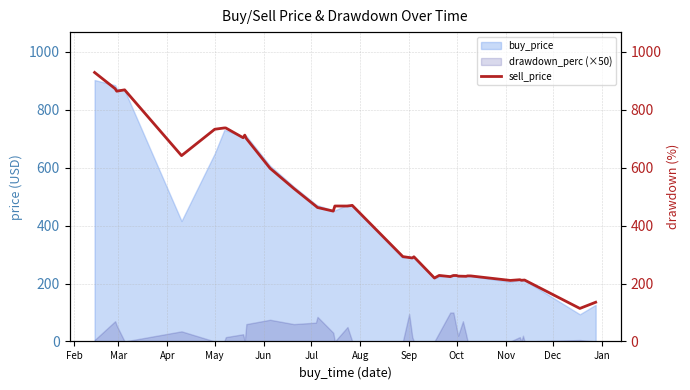

How many lines are shown in the chart?

1